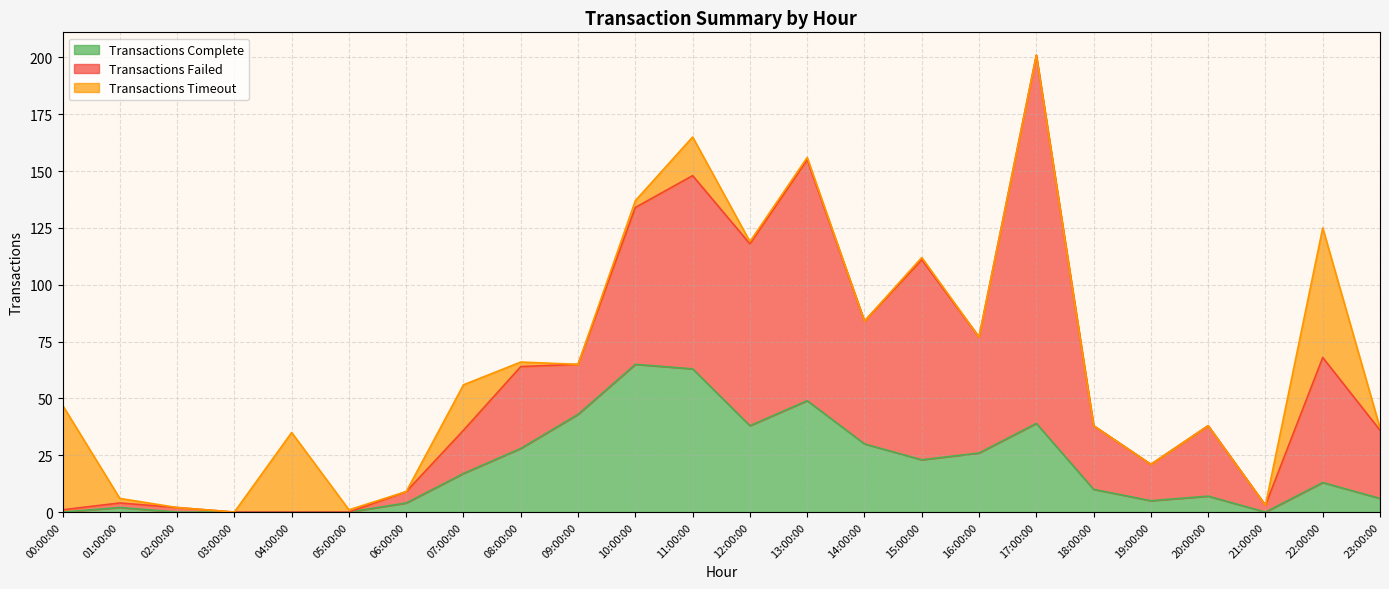

After their last crossing, which series has the higher values: Transactions Timeout or Transactions Complete?

Transactions Complete